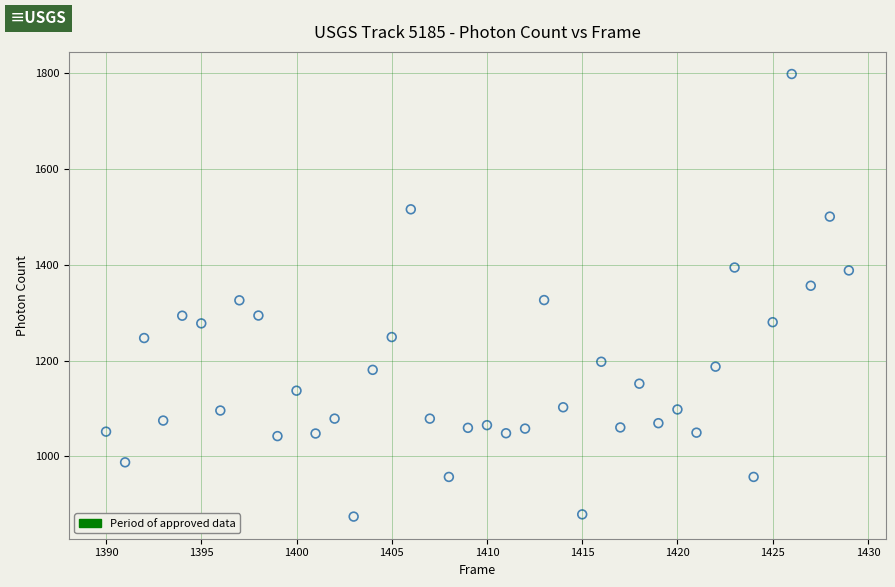

What is the range of Y values (max minus min)?

924.3